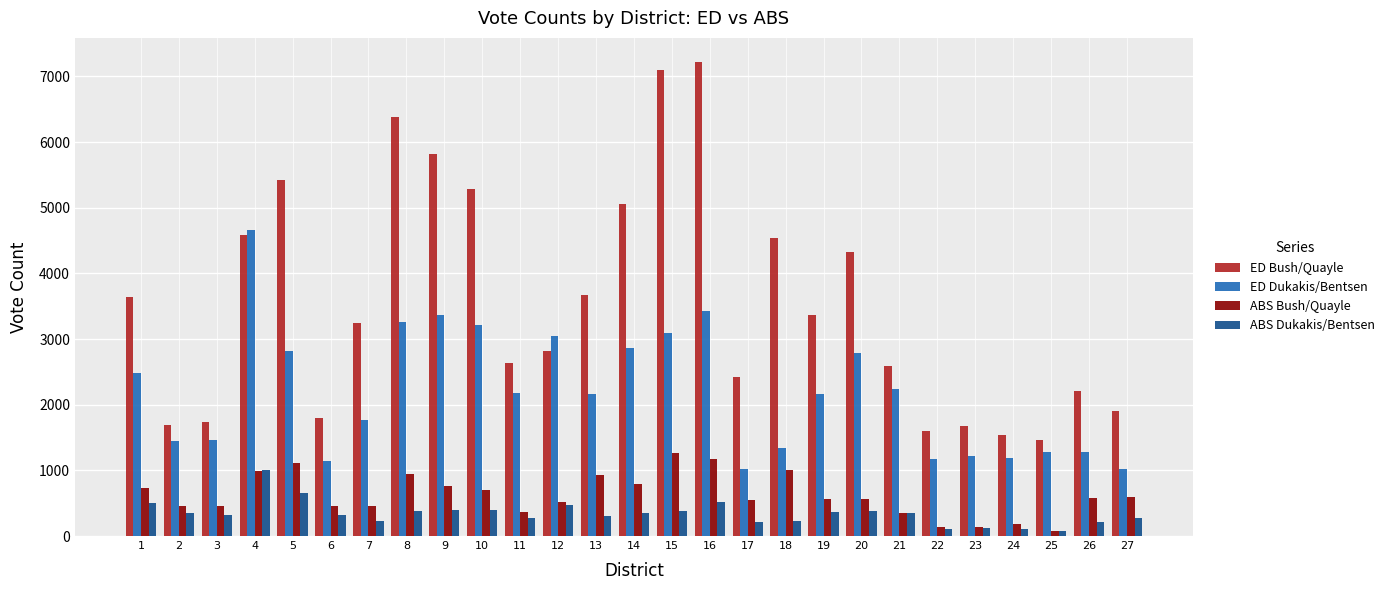

Are the bars grouped side by side (vs. stacked)?

Yes